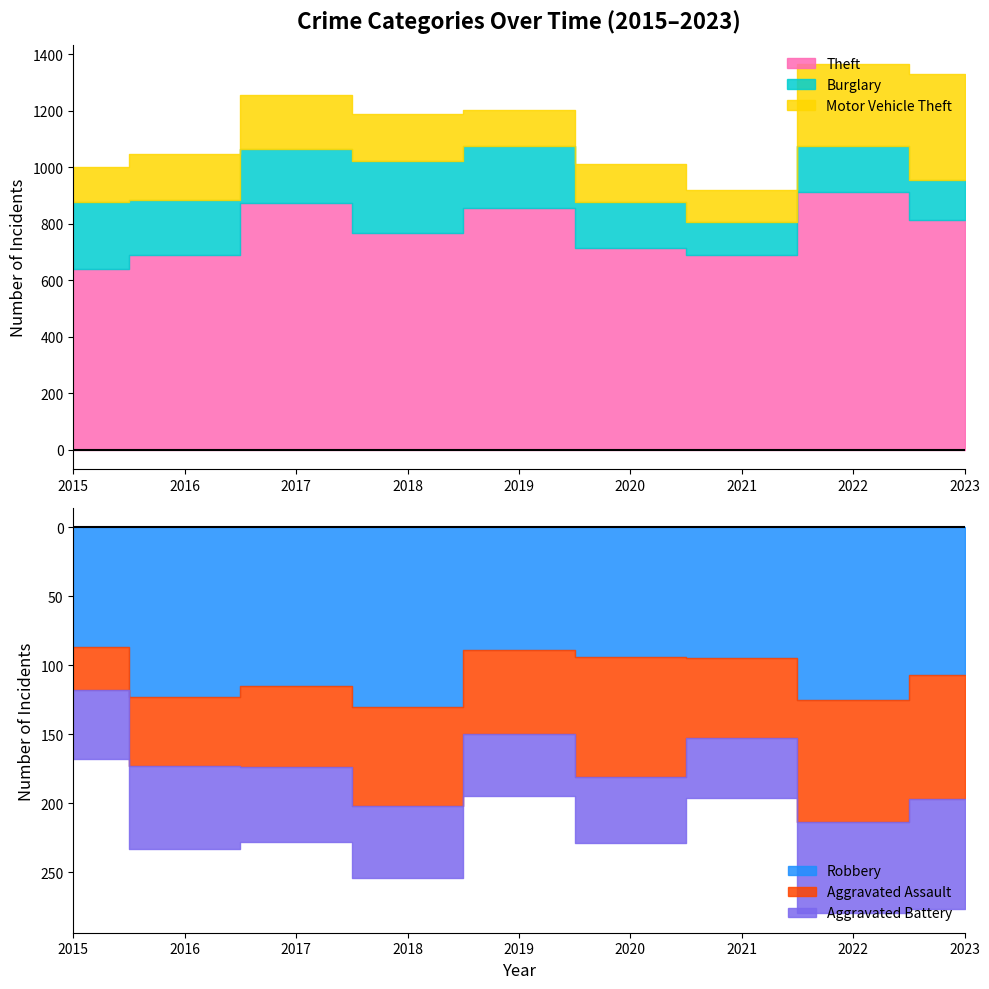

What is the average value of the Aggravated Assault series?

66